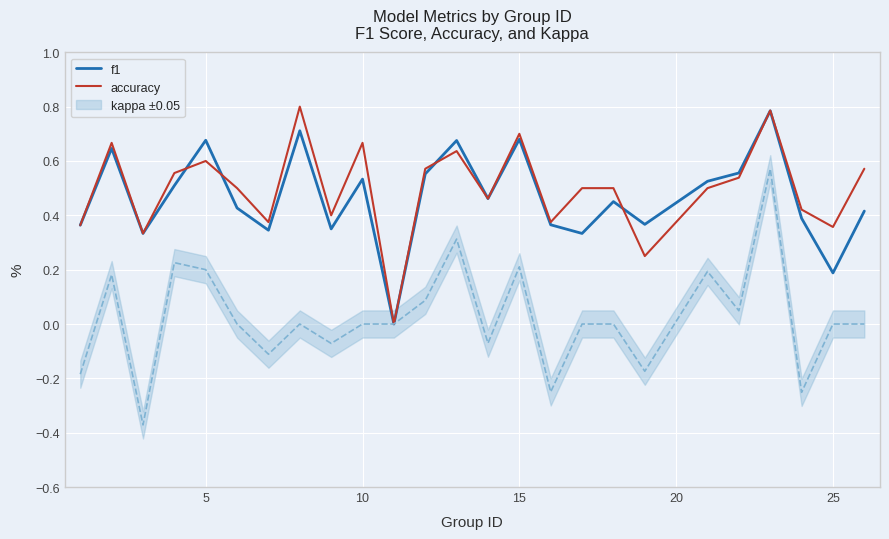

What is the highest value of the accuracy series?

0.8